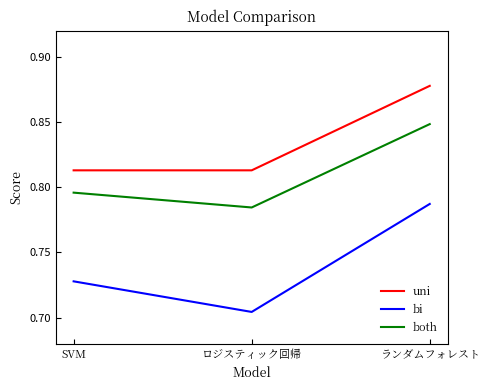

What is the difference between the maximum and second lowest values in the both series?

0.1